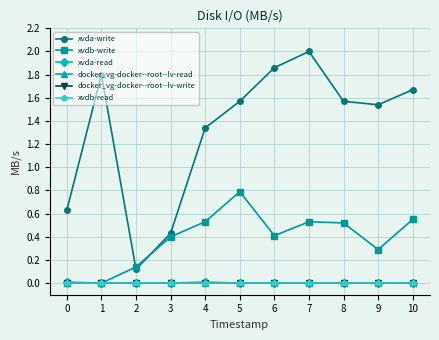

How many values in xvda-read are above zero?

2